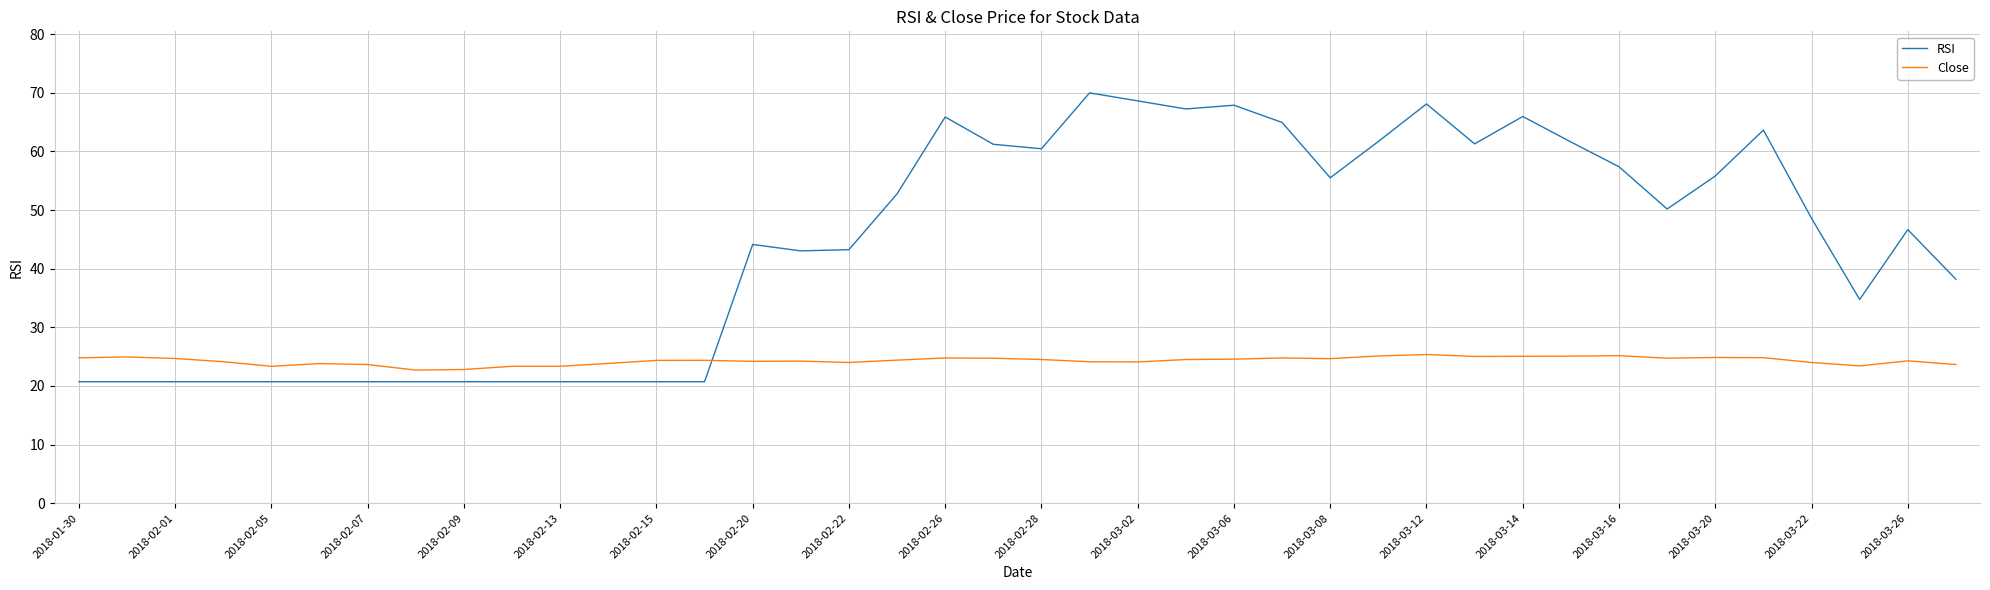

Rank the series by their average value, from lowest to highest.

Close, RSI